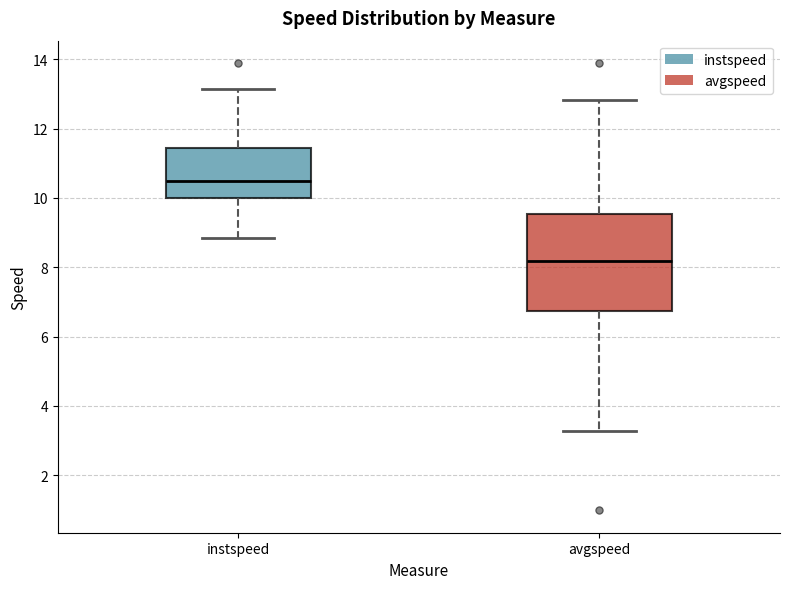

Reading left to right, transcribe this box plot: for each box, give where its median line is, the range the box spans, and where its two whiskers end, as read against the y-axis. The values are not printed on the chart, so give them approximately, as read against the axis.

instspeed: median 10.4, box 10.0 to 11.4, whiskers 8.8 to 13.2
avgspeed: median 8.2, box 6.8 to 9.6, whiskers 3.2 to 12.8